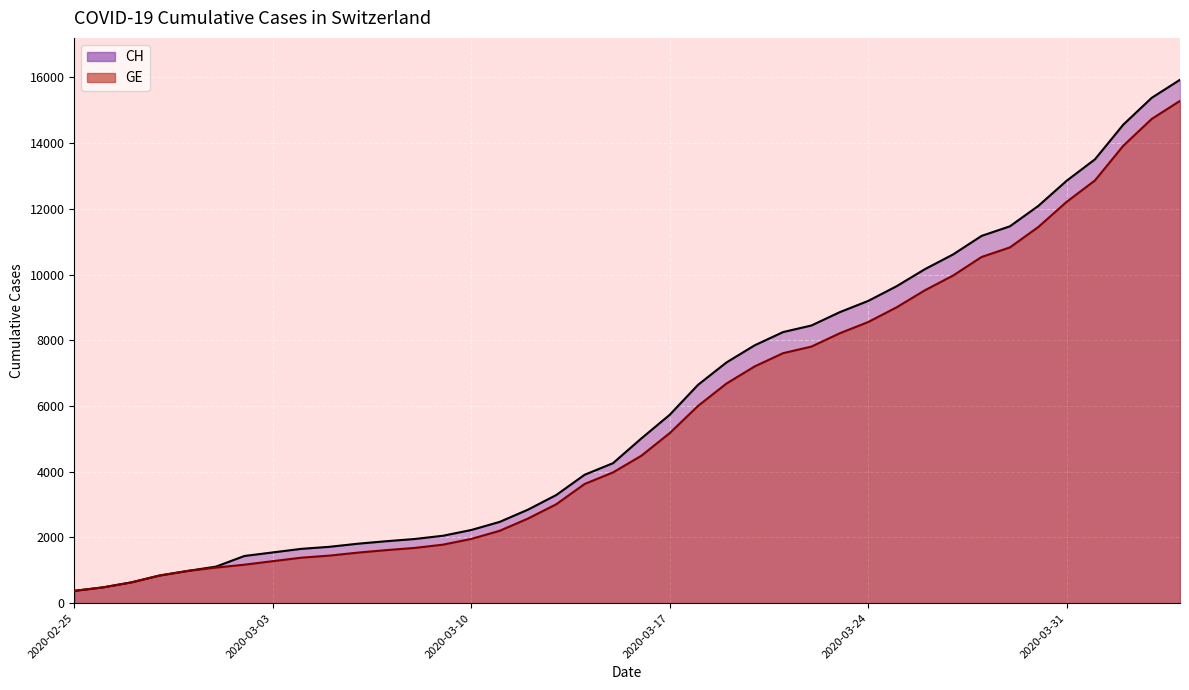

List the series in order of their peak value, lowest first.

GE, CH